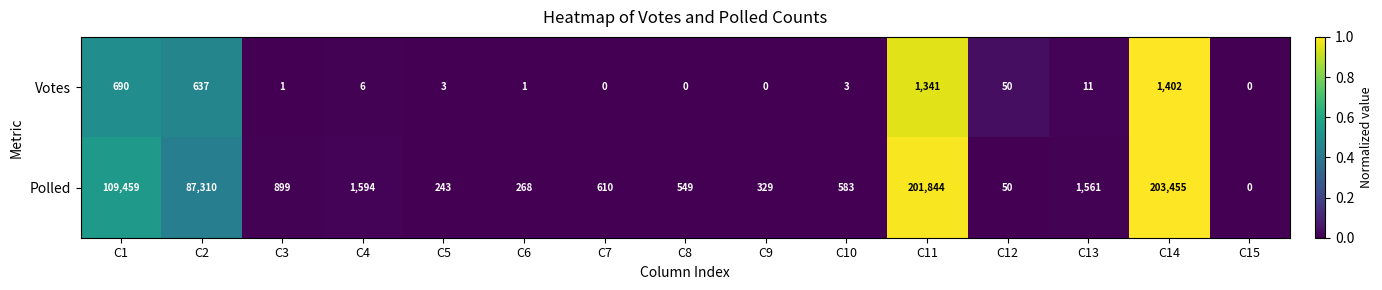

Reading left to right, what are all the values shown in this chart?

Votes: C1=690	C2=637	C3=1	C4=6	C5=3	C6=1	C7=0	C8=0	C9=0	C10=3	C11=1341	C12=50	C13=11	C14=1402	C15=0
Polled: C1=109459	C2=87310	C3=899	C4=1594	C5=243	C6=268	C7=610	C8=549	C9=329	C10=583	C11=201844	C12=50	C13=1561	C14=203455	C15=0